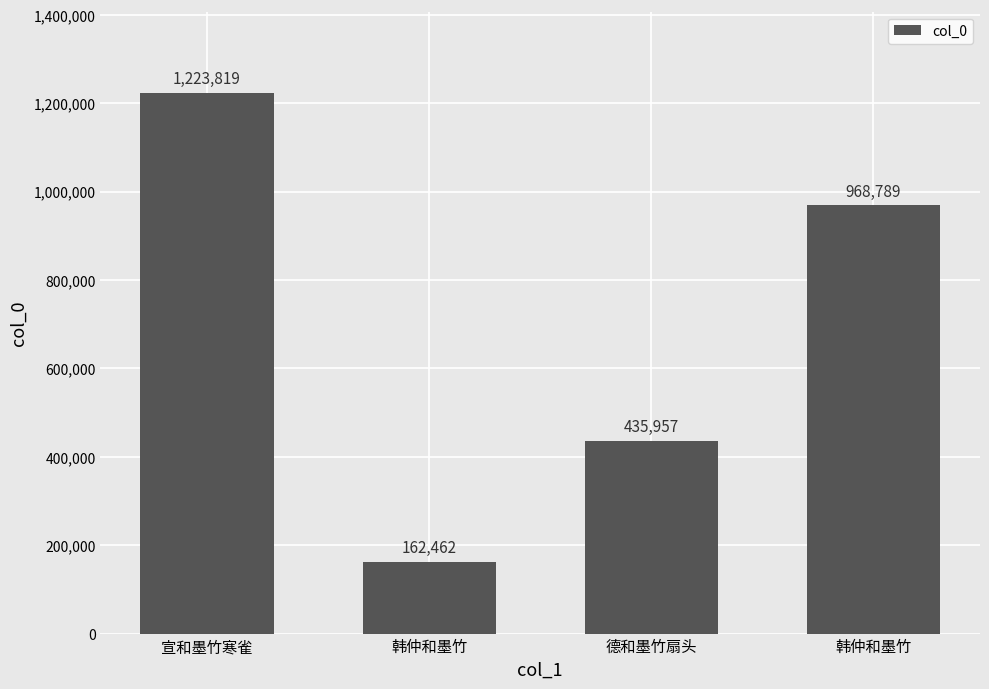

What is the greatest value displayed?

1223819